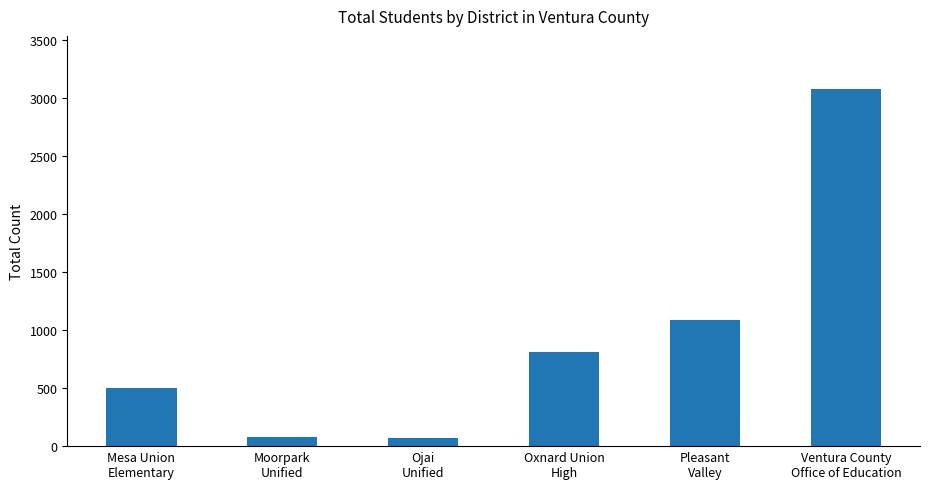

What is the greatest value displayed?

3074